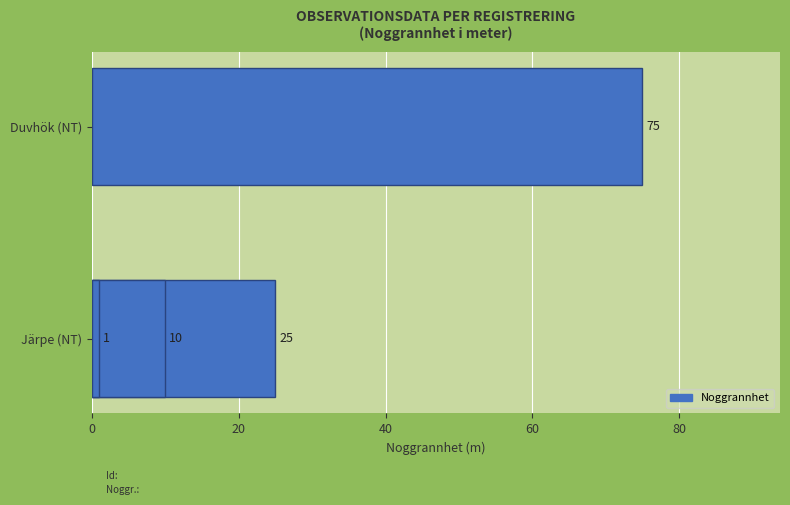

Does the chart contain any negative values?

No